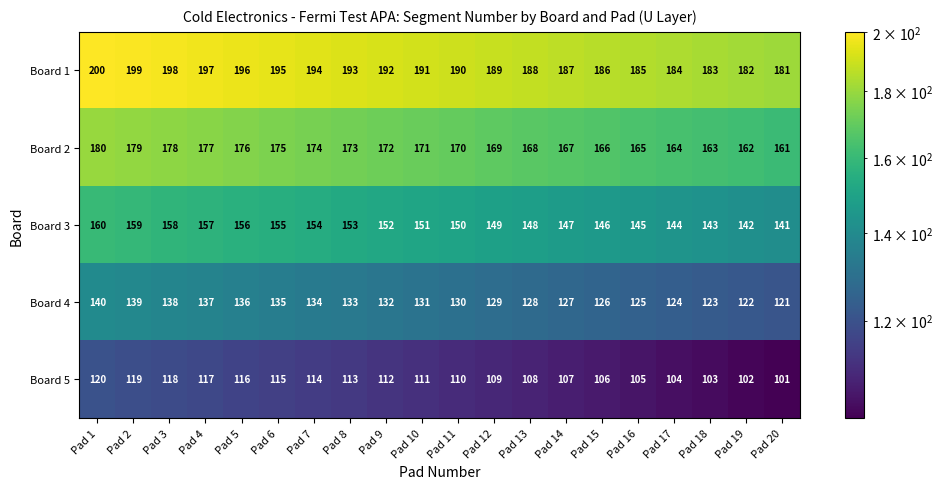

What is the difference between the maximum and minimum values in the Board 1 series?

19